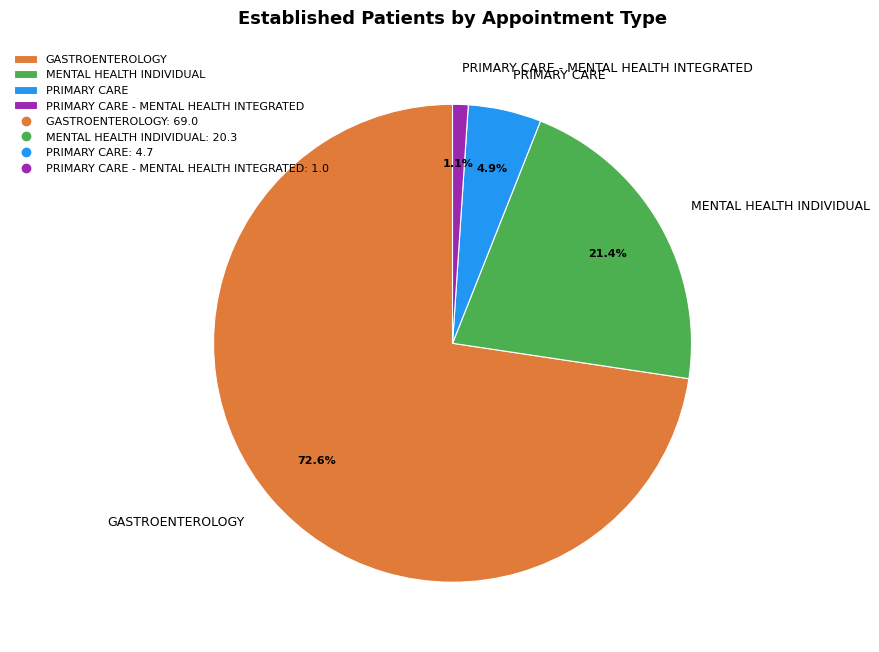

Is it true that PRIMARY CARE is 11% of the pie?

False